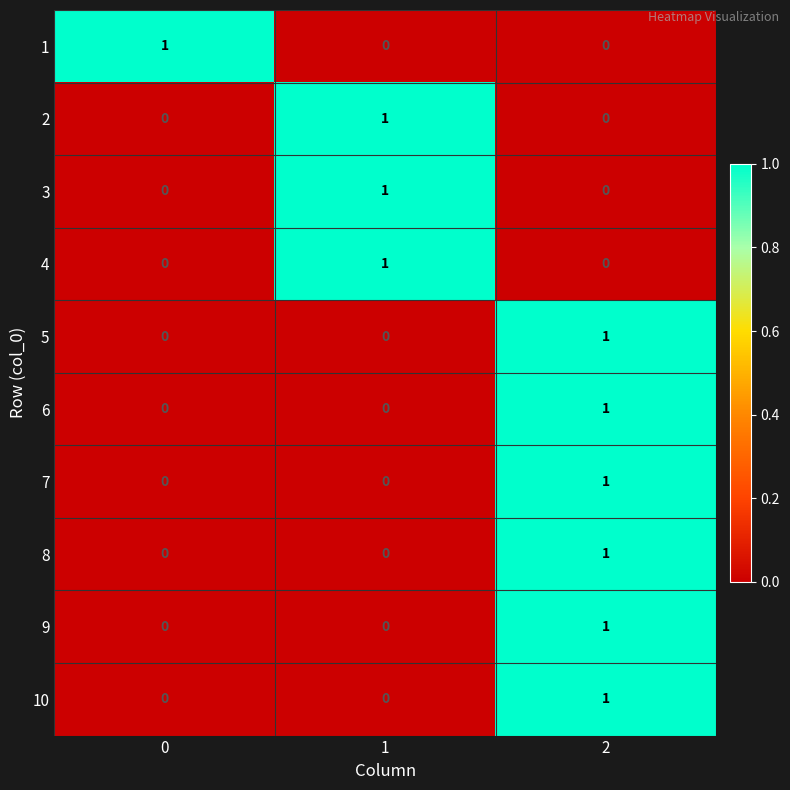

What is the total value across all series at 0?

1